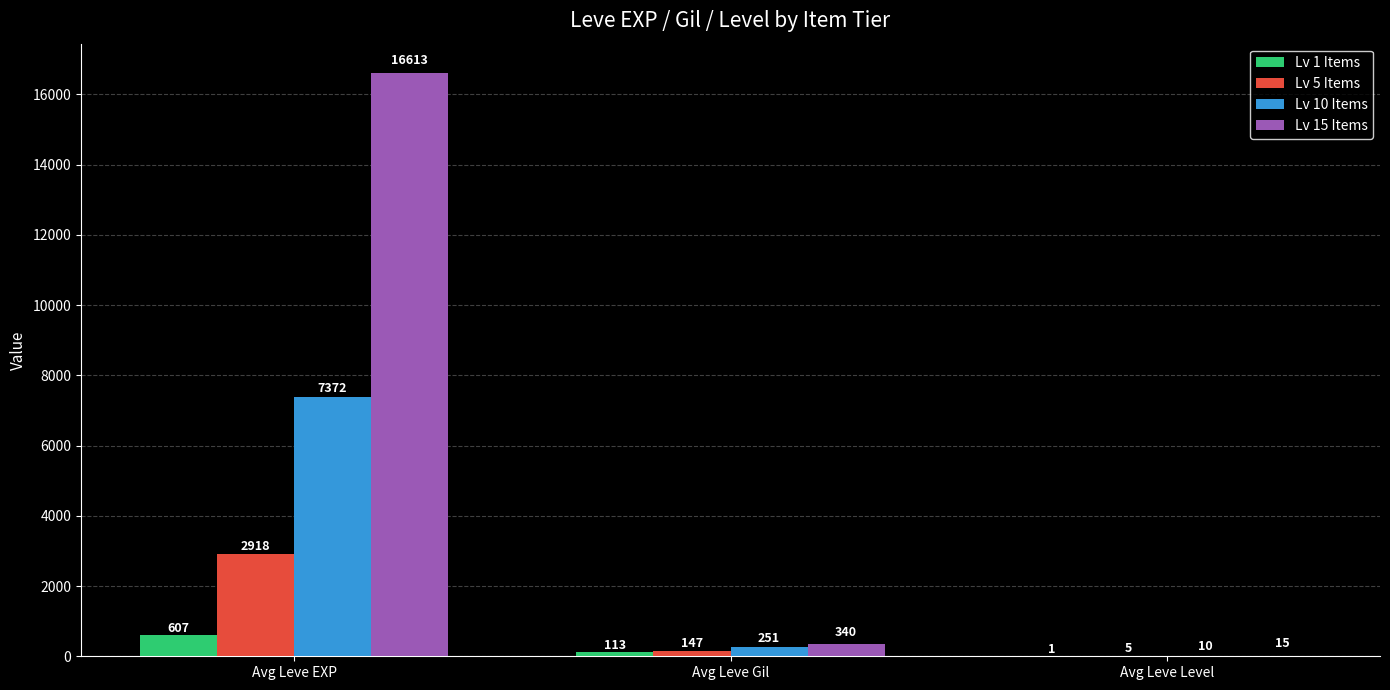

How many categories are shown in the chart?

3